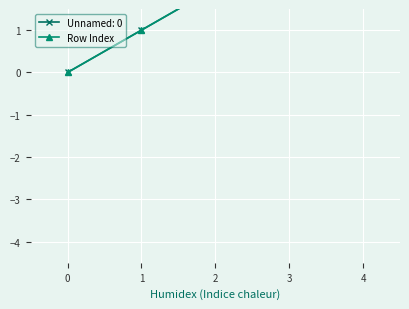

At which label does the data first exceed 2?

3